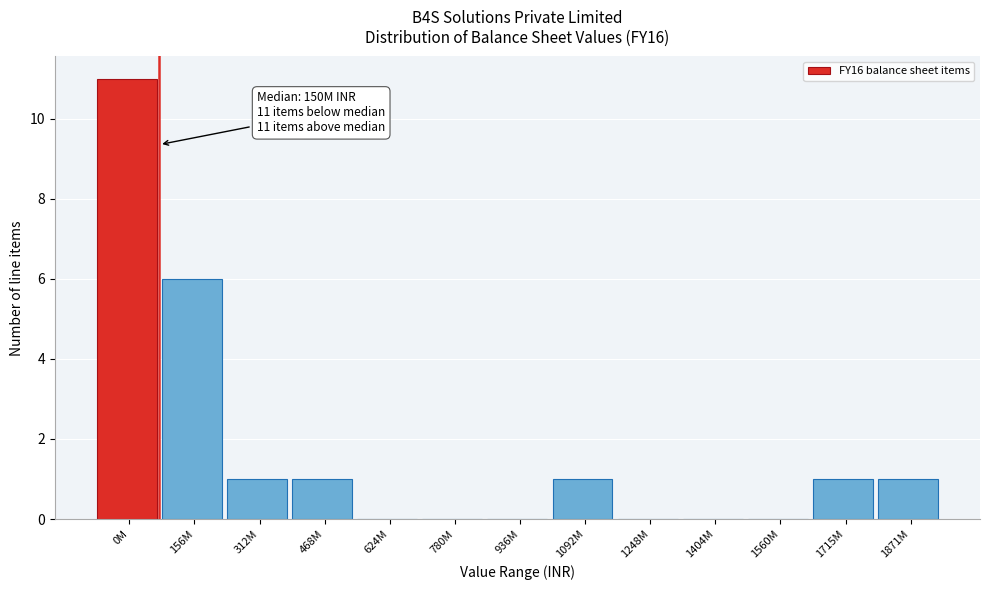

Reading left to right, list all the values displayed in this chart.

0M=11	156M=6	312M=1	468M=1	624M=0	780M=0	936M=0	1092M=1	1248M=0	1404M=0	1560M=0	1715M=1	1871M=1